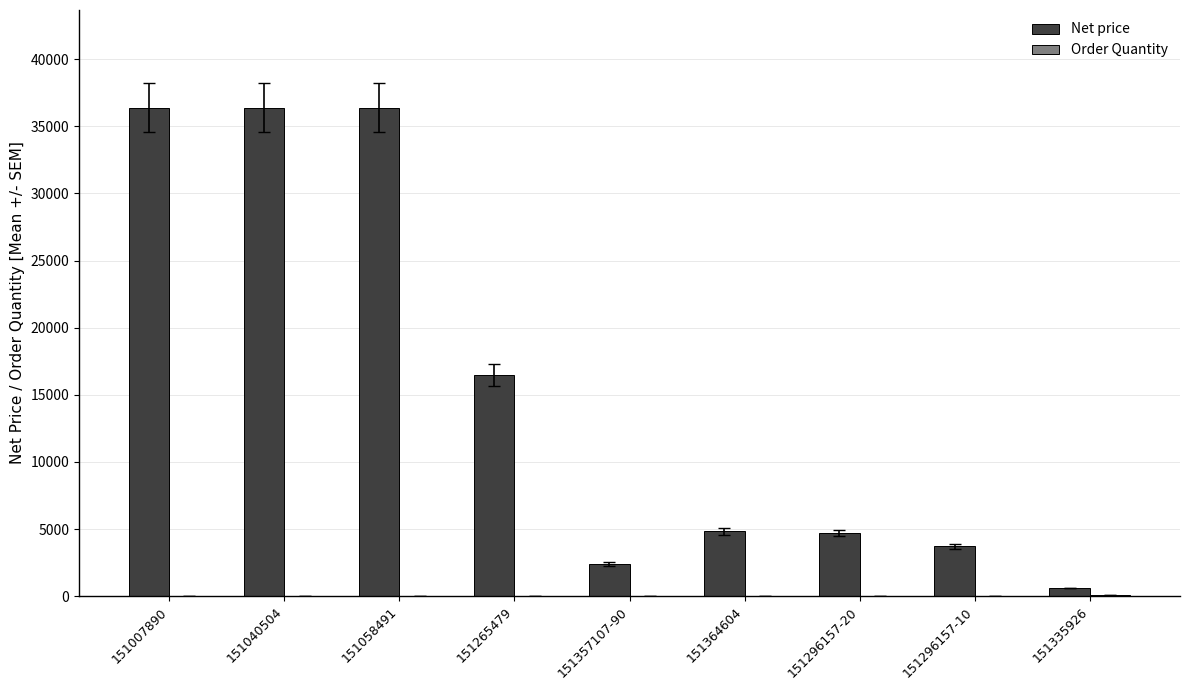

Which series has the largest total across all categories?

Net price